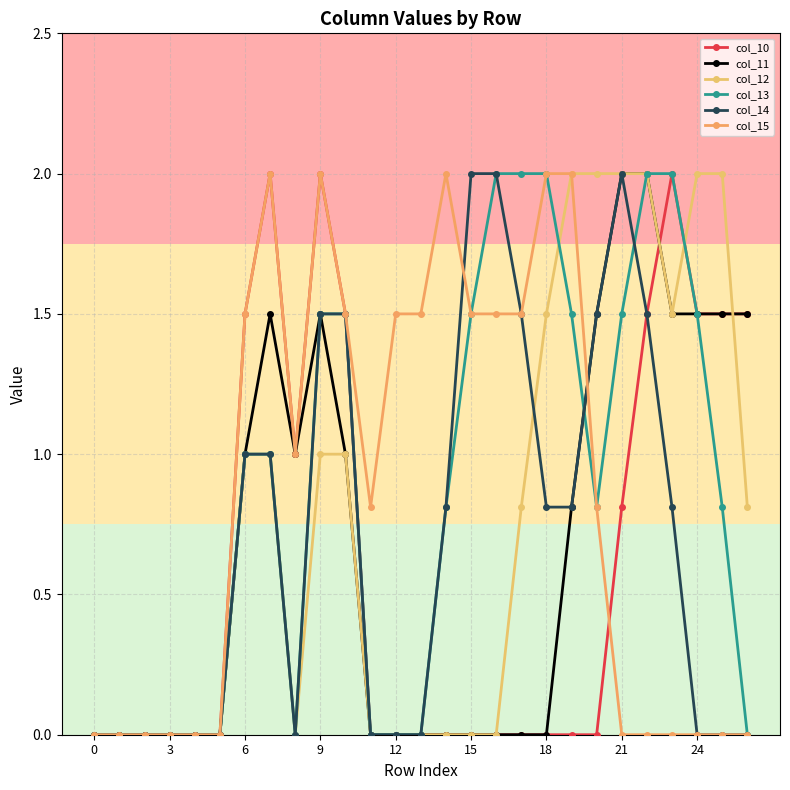

Is this an area chart (filled region under the line)?

No